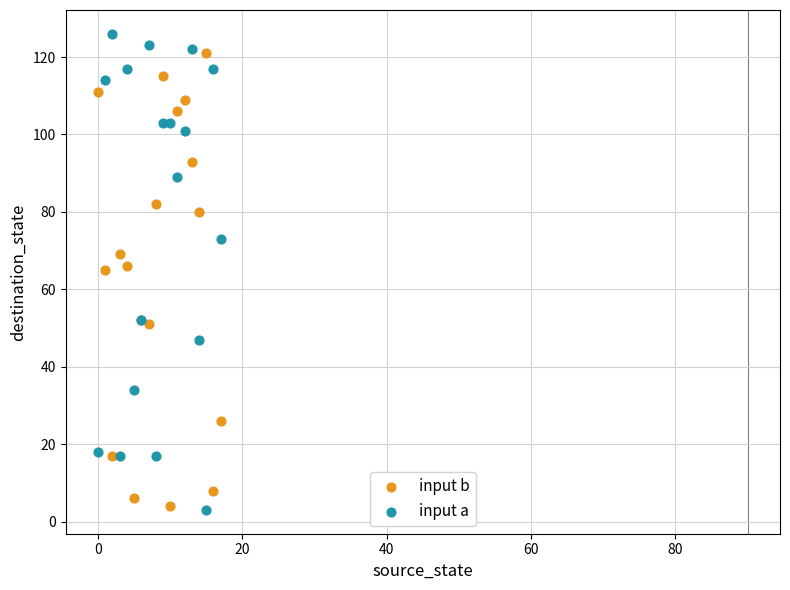

Which series has the largest Y range (max minus min)?

input a